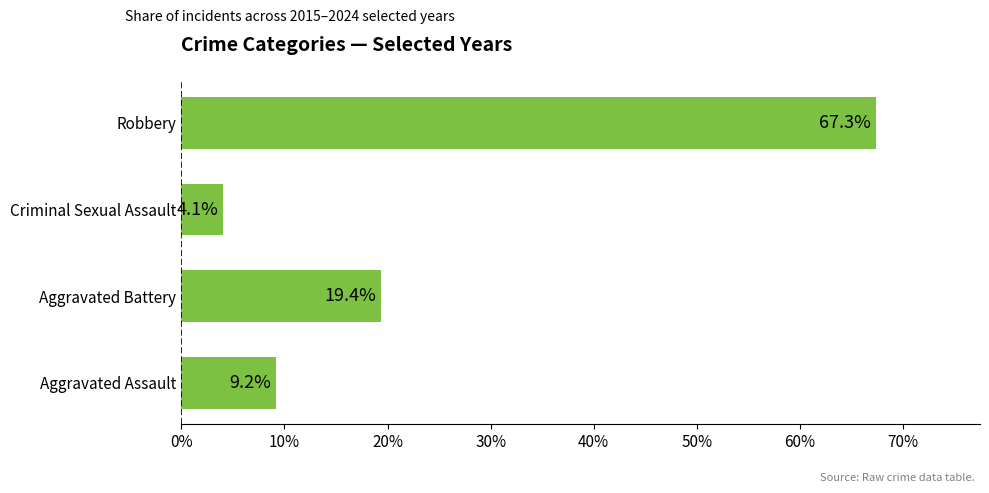

Which category has the highest value across all series?

Robbery